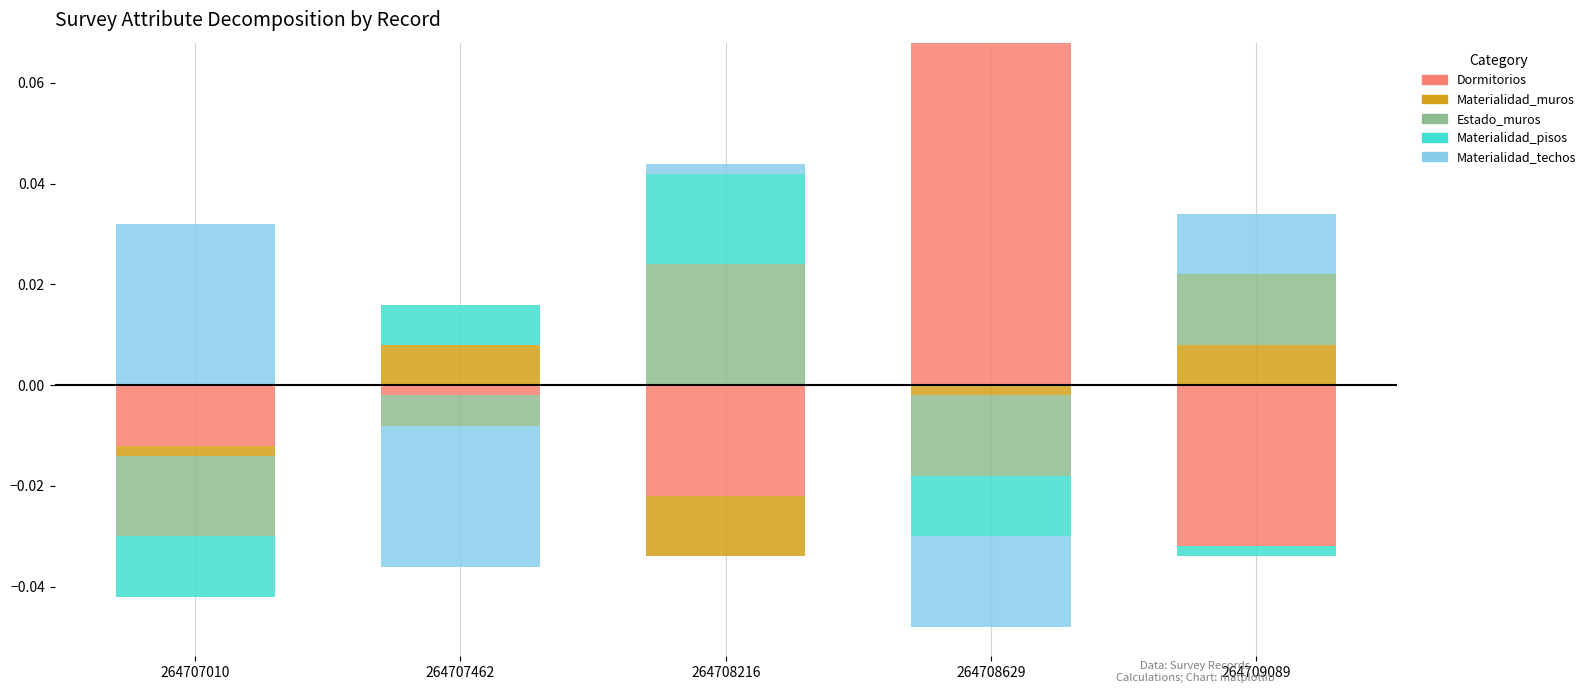

What are all the series names shown in the legend?

Dormitorios, Materialidad_muros, Estado_muros, Materialidad_pisos, Materialidad_techos